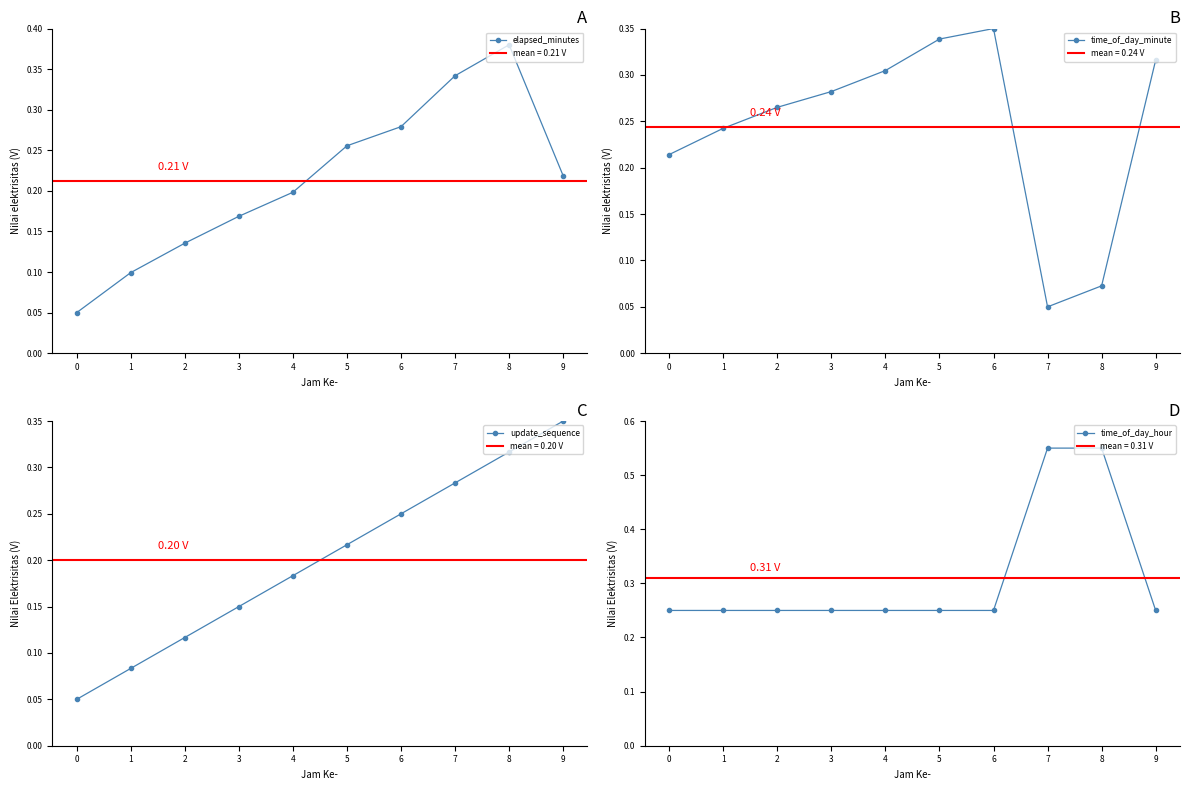

The time_of_day_hour series shows 0.5 at 8. True or false?

True